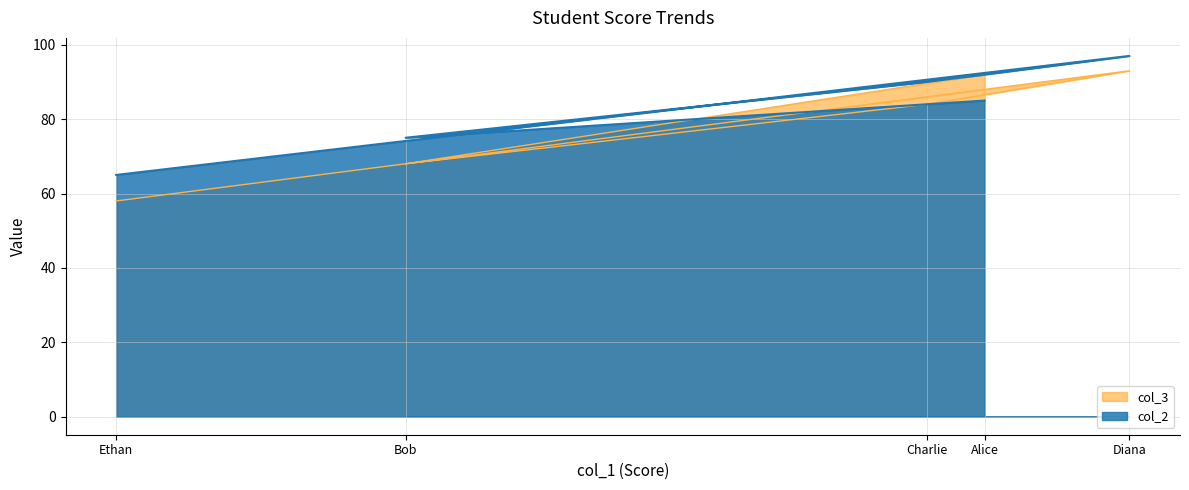

How many distinct data groups are displayed?

2